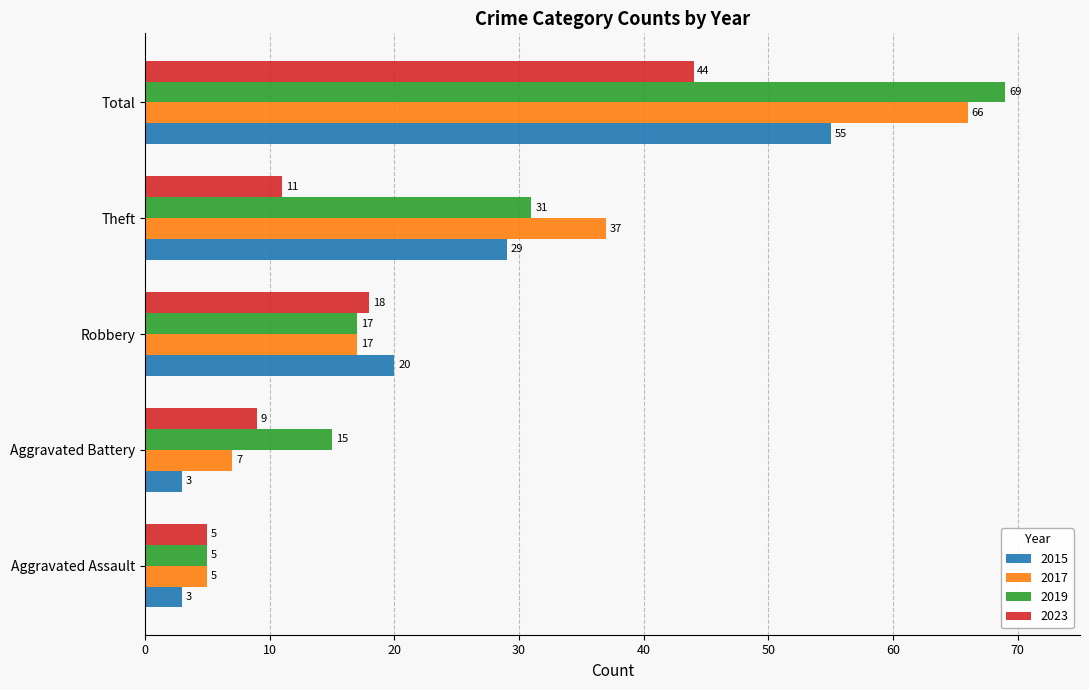

How many data points in 2017 are less than 17?

2